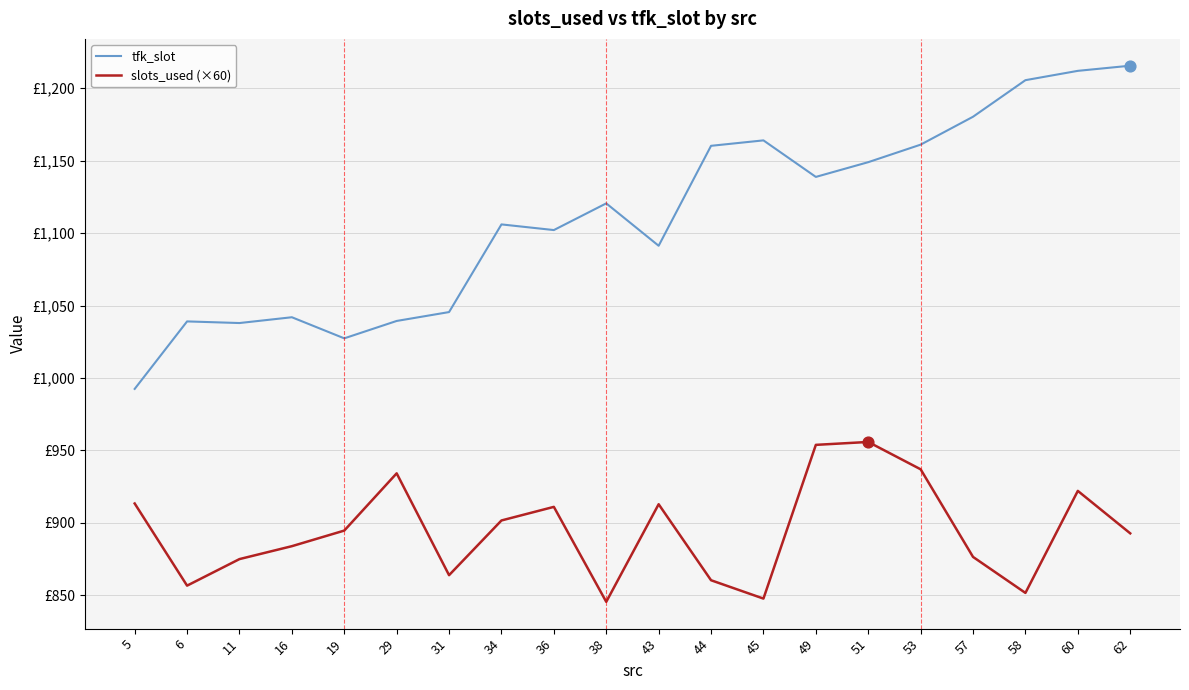

What are all the series names shown in the legend?

tfk_slot, slots_used (×60)